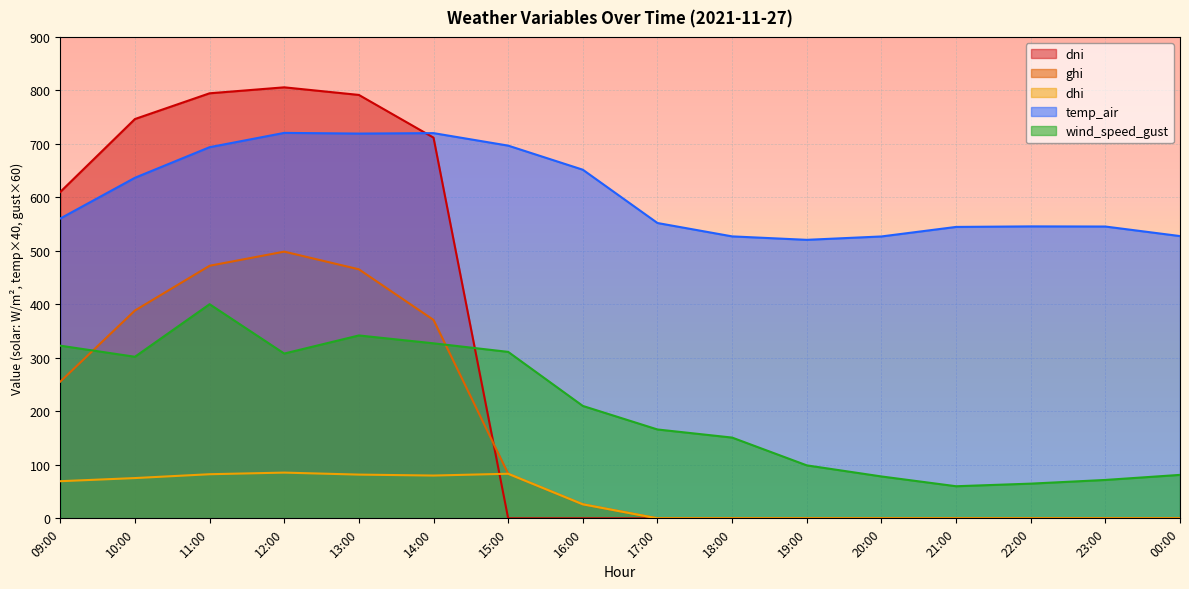

What is the difference between the maximum and minimum values in the dhi series?

85.5